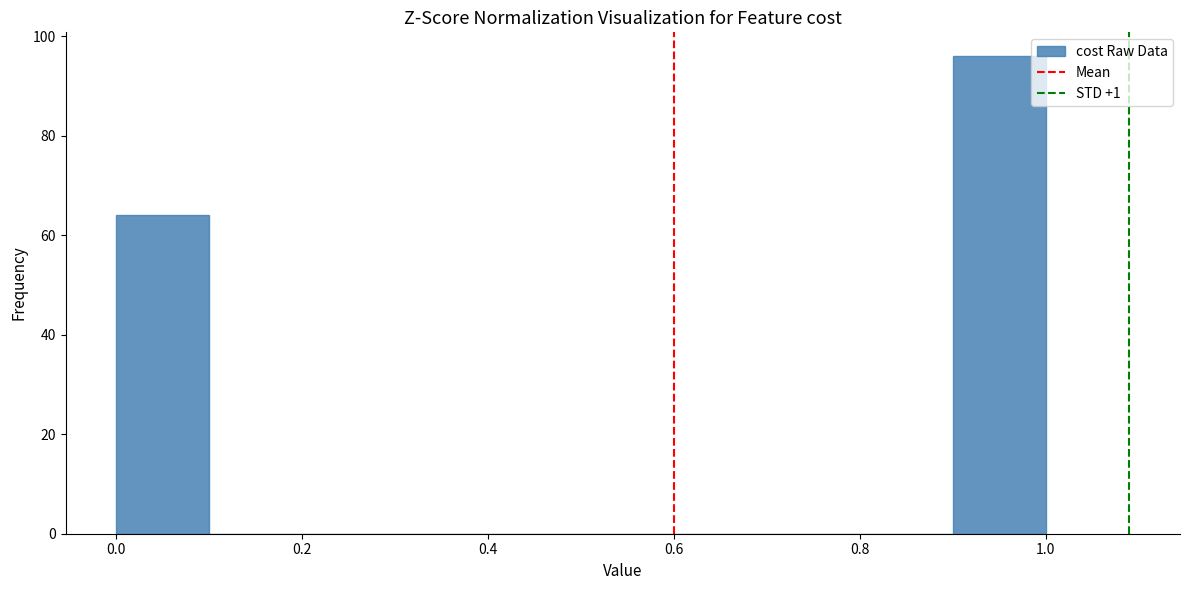

Reading left to right, transcribe this chart: for each bar, give the range it covers on the x-axis and its height. The values are not printed on the chart, so give them approximately, as read against the axis.

0.0 to 0.1: 64
0.1 to 0.2: 0
0.2 to 0.3: 0
0.3 to 0.4: 0
0.4 to 0.5: 0
0.5 to 0.6: 0
0.6 to 0.7: 0
0.7 to 0.8: 0
0.8 to 0.9: 0
0.9 to 1.0: 96